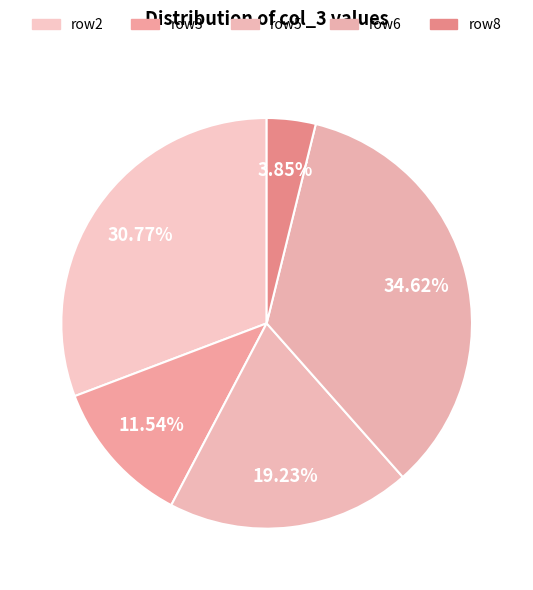

Is there a majority slice in this chart?

No